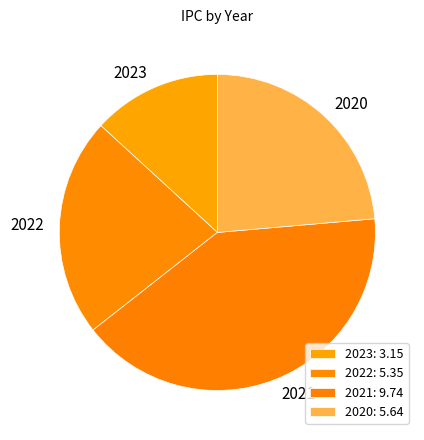

Between 2021 and 2023, which is larger?

2021